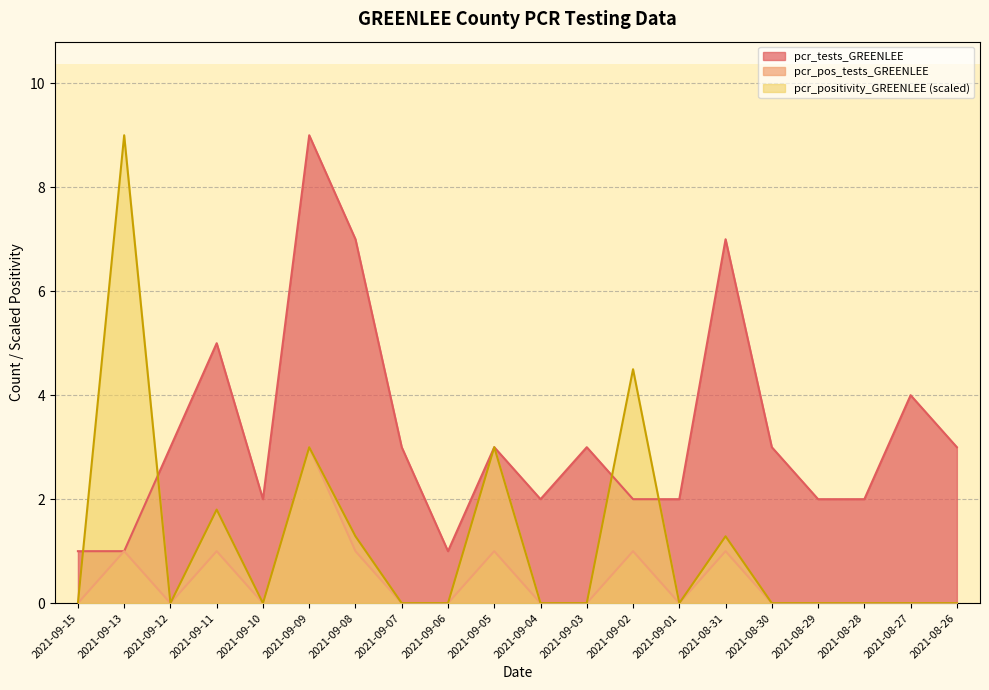

What are all the series names shown in the legend?

pcr_tests_GREENLEE, pcr_pos_tests_GREENLEE, pcr_positivity_GREENLEE (scaled)